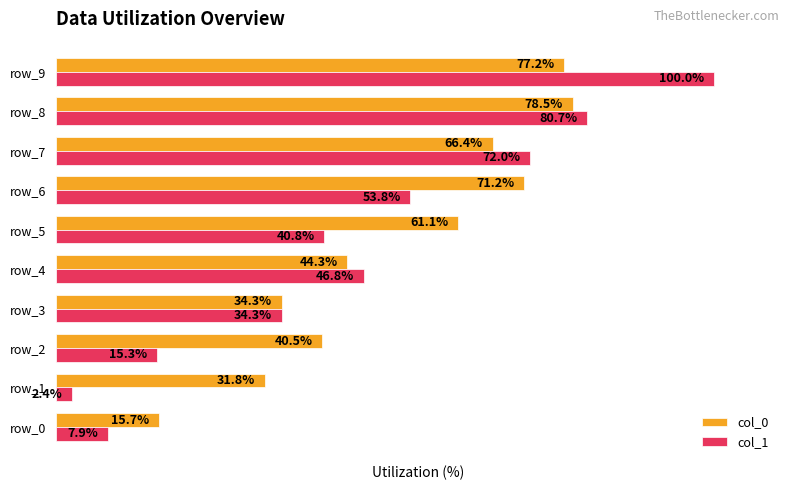

Where is col_0 nearest to the value 47?

row_4